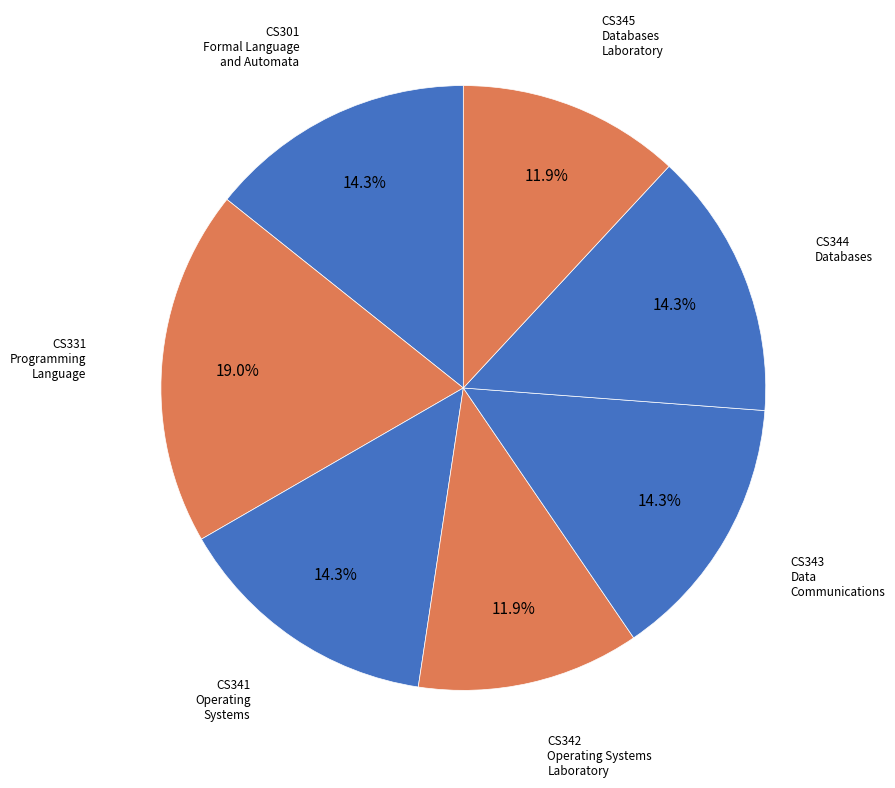

Rank the categories by value from lowest to highest.

CS342
Operating Systems
Laboratory, CS345
Databases
Laboratory, CS301
Formal Language
and Automata, CS341
Operating
Systems, CS343
Data
Communications, CS344
Databases, CS331
Programming
Language